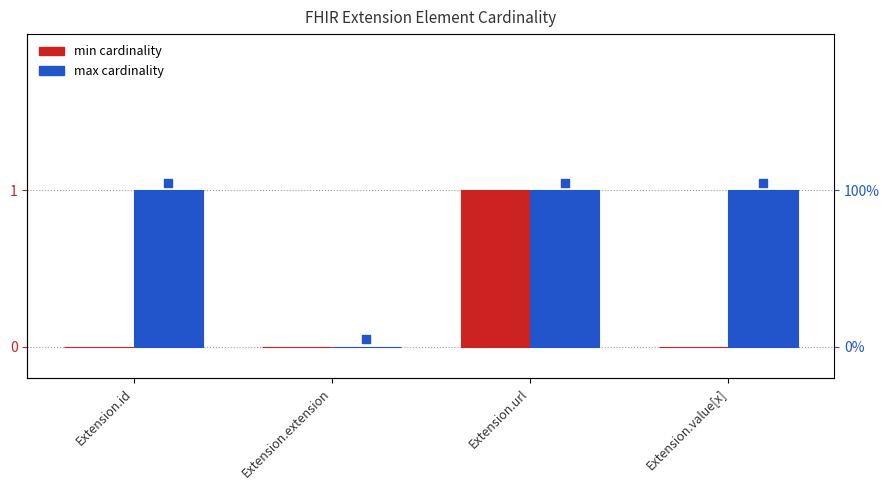

Which series has the widest spread of Y values?

min